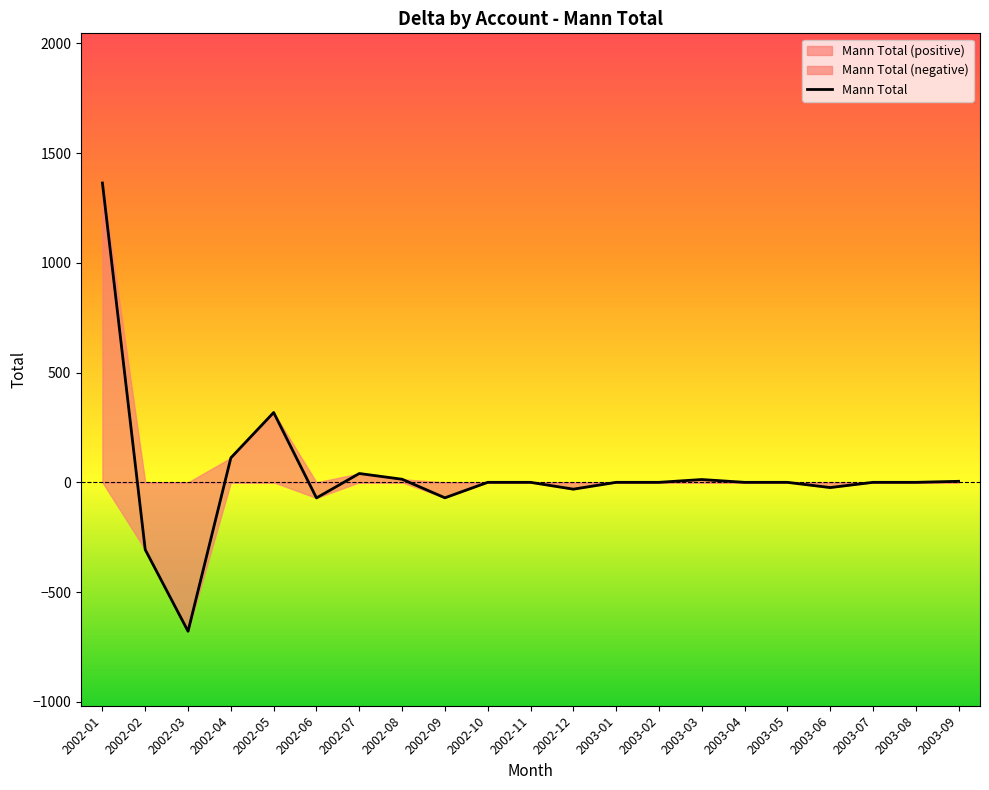

True or false: the data shows -107.1 at 2002-06.

False